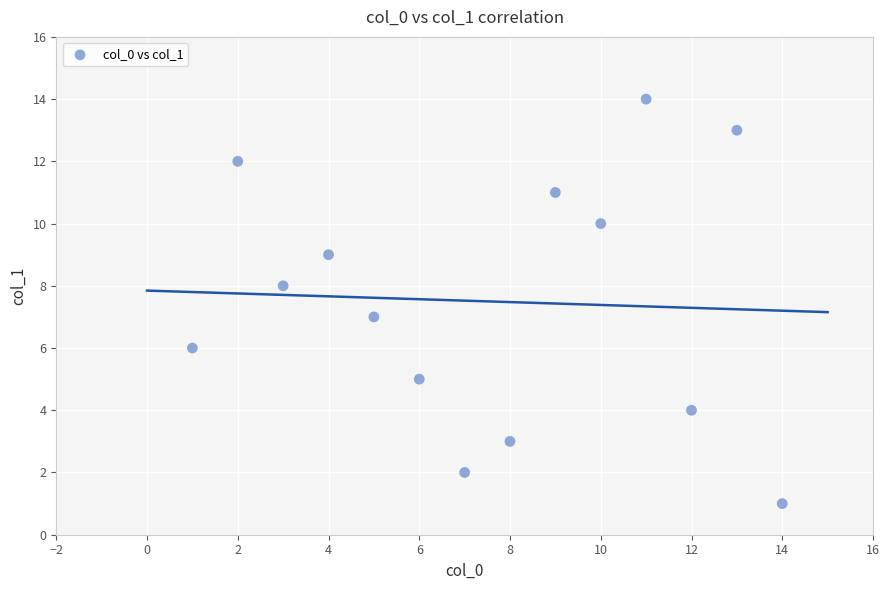

What is the range of X values (max minus min)?

13